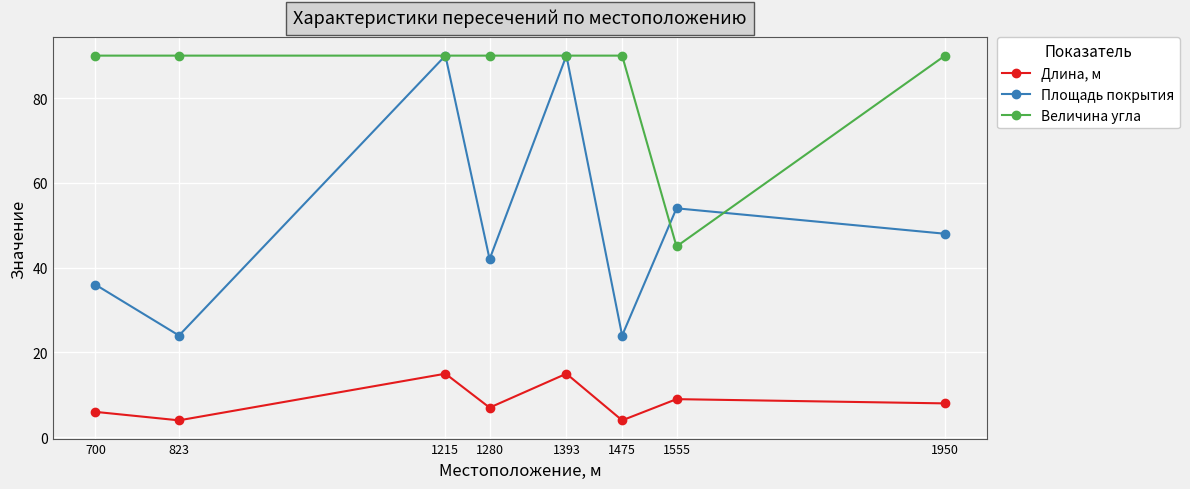

Reading left to right, transcribe all the data shown in this chart.

Длина, м: 6	4	15	7	15	4	9	8
Площадь покрытия: 36	24	90	42	90	24	54	48
Величина угла: 90	90	90	90	90	90	45	90